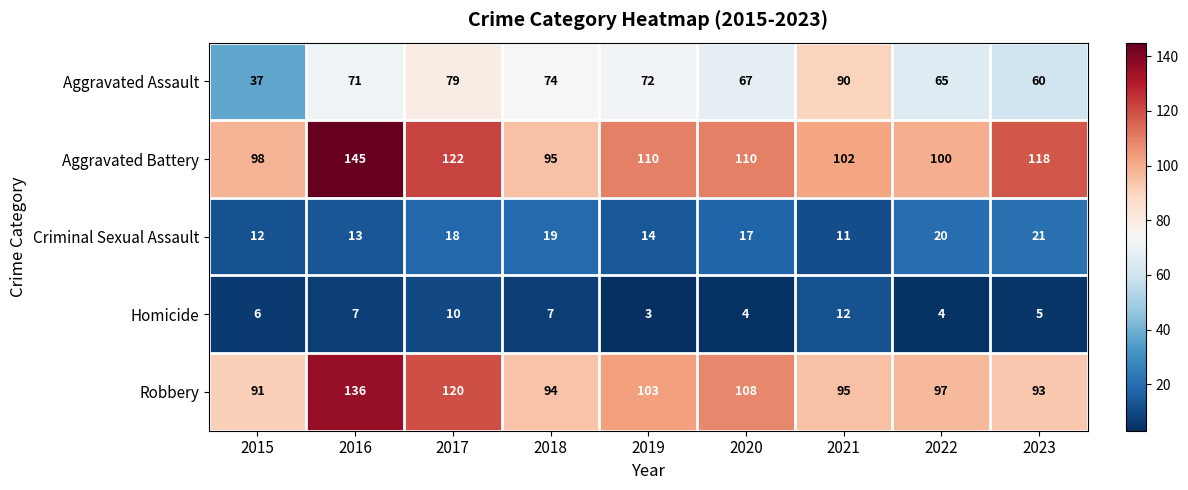

What is the difference between the second highest and second lowest values in the Aggravated Battery series?

24